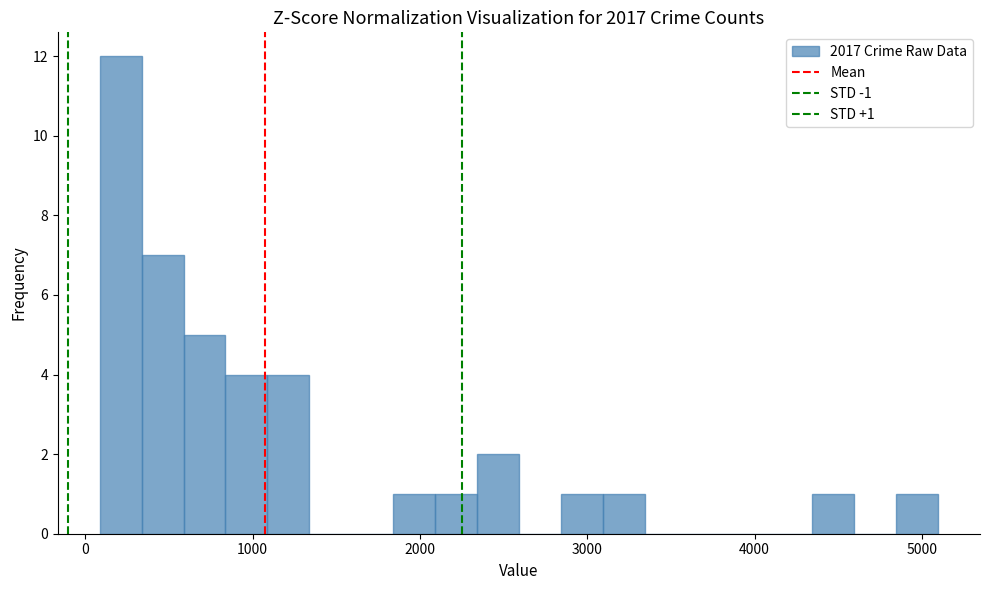

Read against the x-axis, roughly where is the centre of the tallest bar?

200